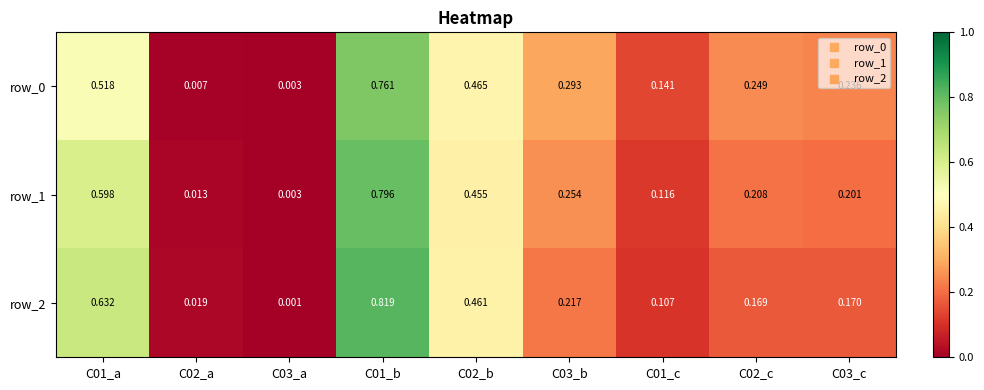

Which series has the largest range (max minus min)?

row_2